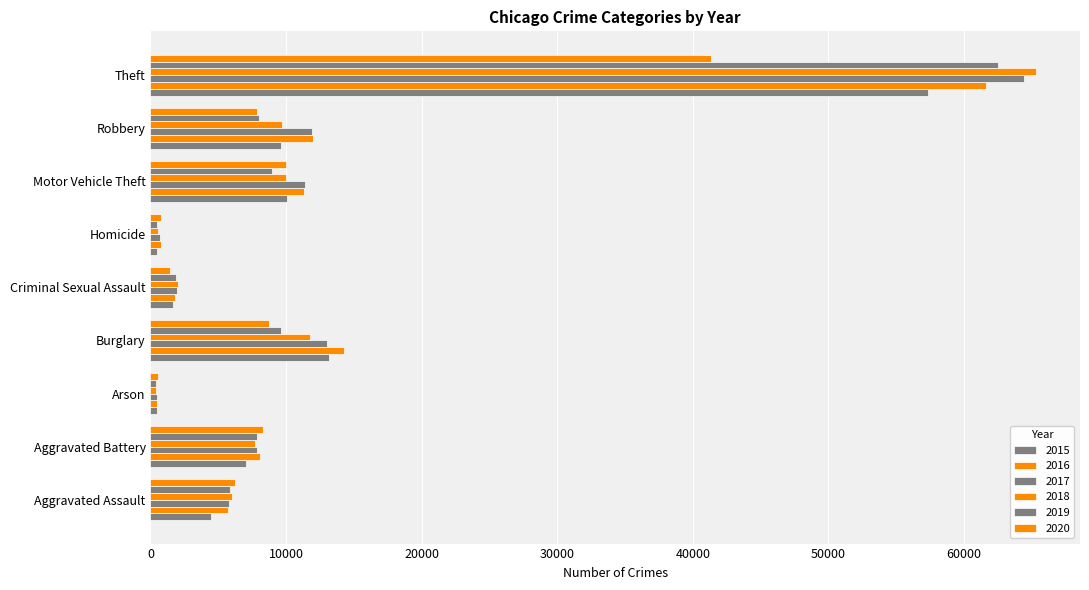

How many data points does each series have?

9